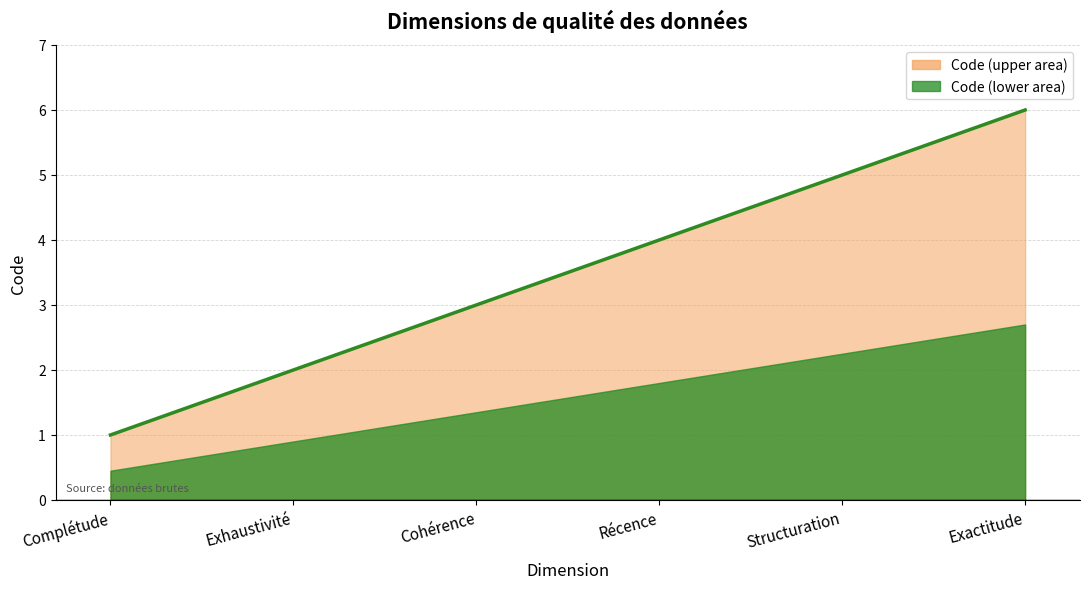

What is the minimum value shown in the chart?

1